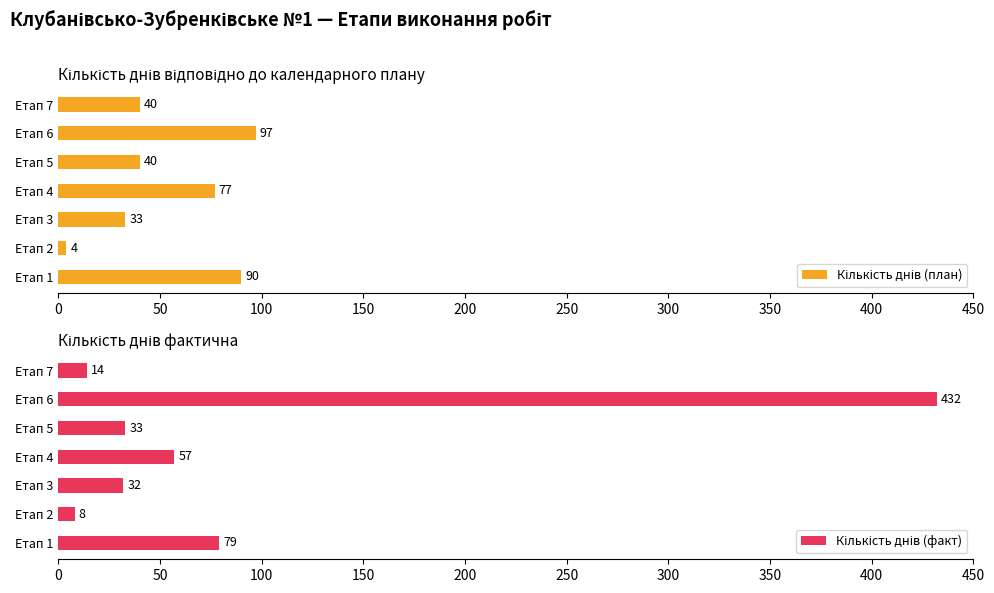

What is the value of the Кількість днів фактична bar at the 7th from the left?

14